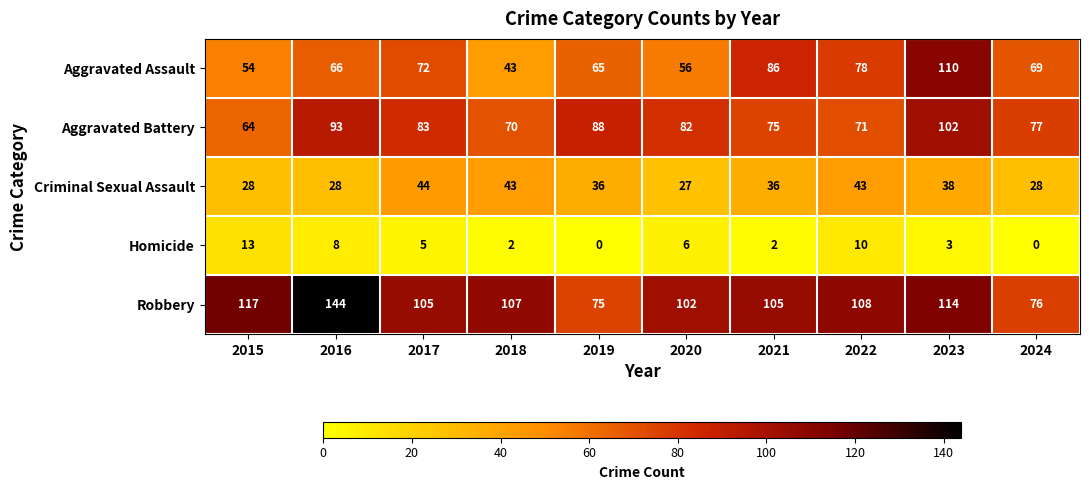

The Criminal Sexual Assault series shows 39 at 2016. True or false?

False